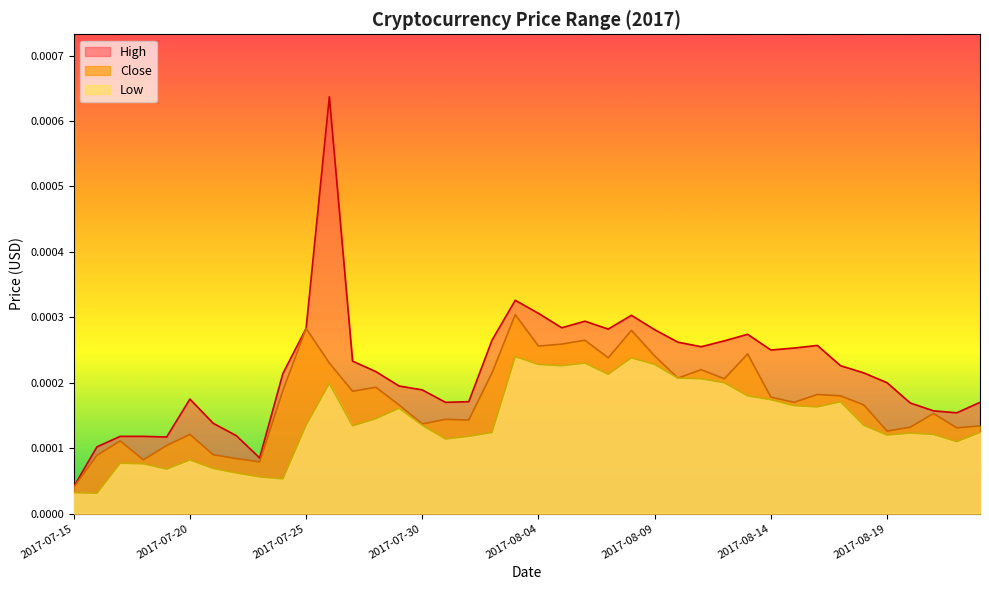

What are all the series names shown in the legend?

High, Close, Low